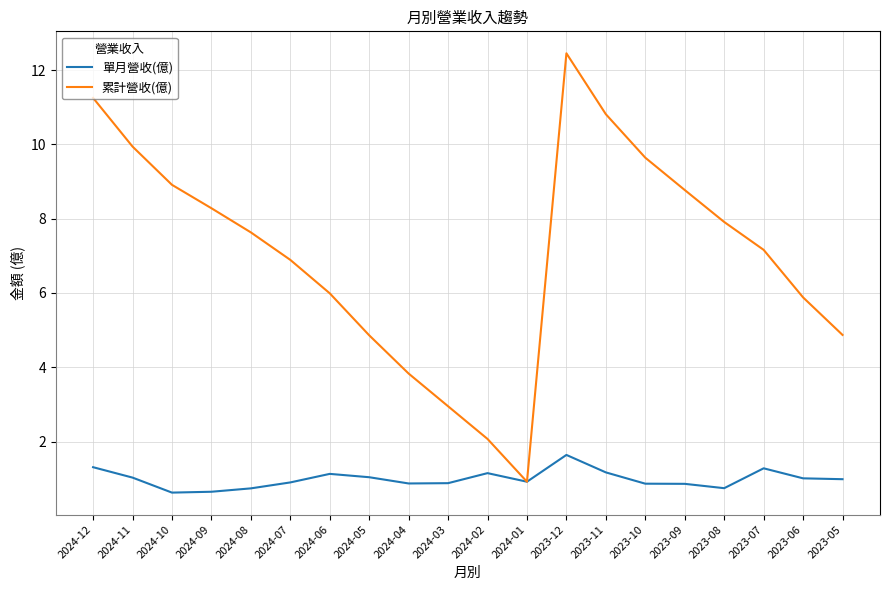

Which series changed the most between 2024-08 and 2024-07?

累計營收(億)